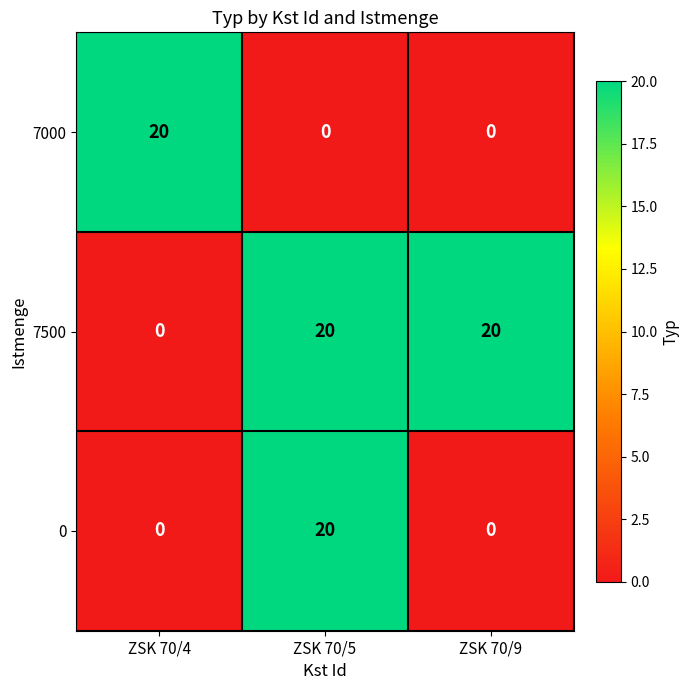

What is the difference between the 0 values at ZSK 70/9 and ZSK 70/5?

20